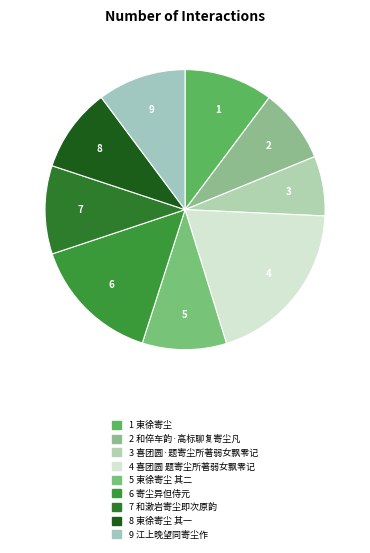

How many slices are in this pie chart?

9